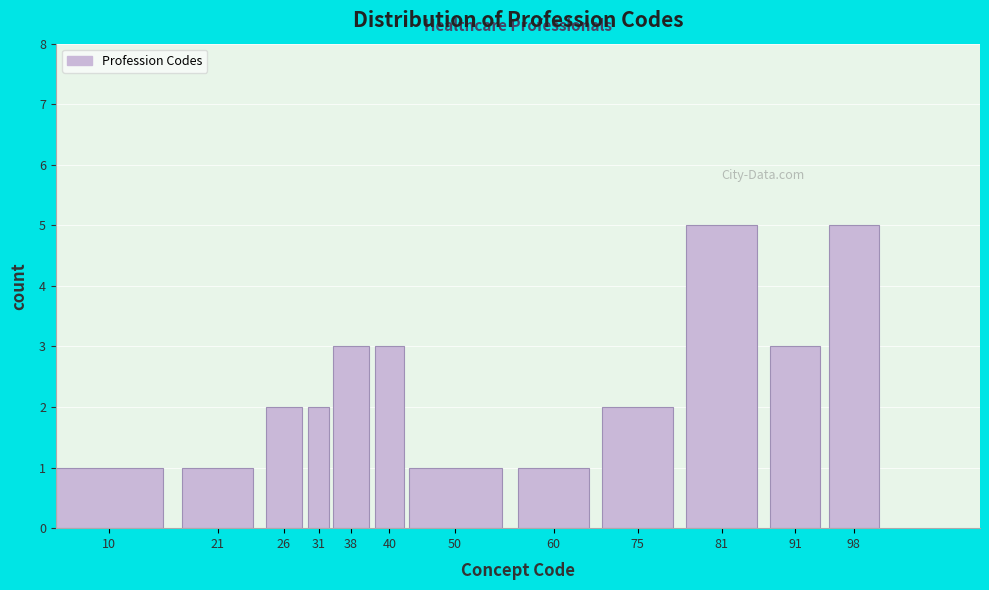

Reading left to right, list all the values displayed in this chart.

10=1	21=1	26=2	31=2	38=3	40=3	50=1	60=1	75=2	81=5	91=3	98=5